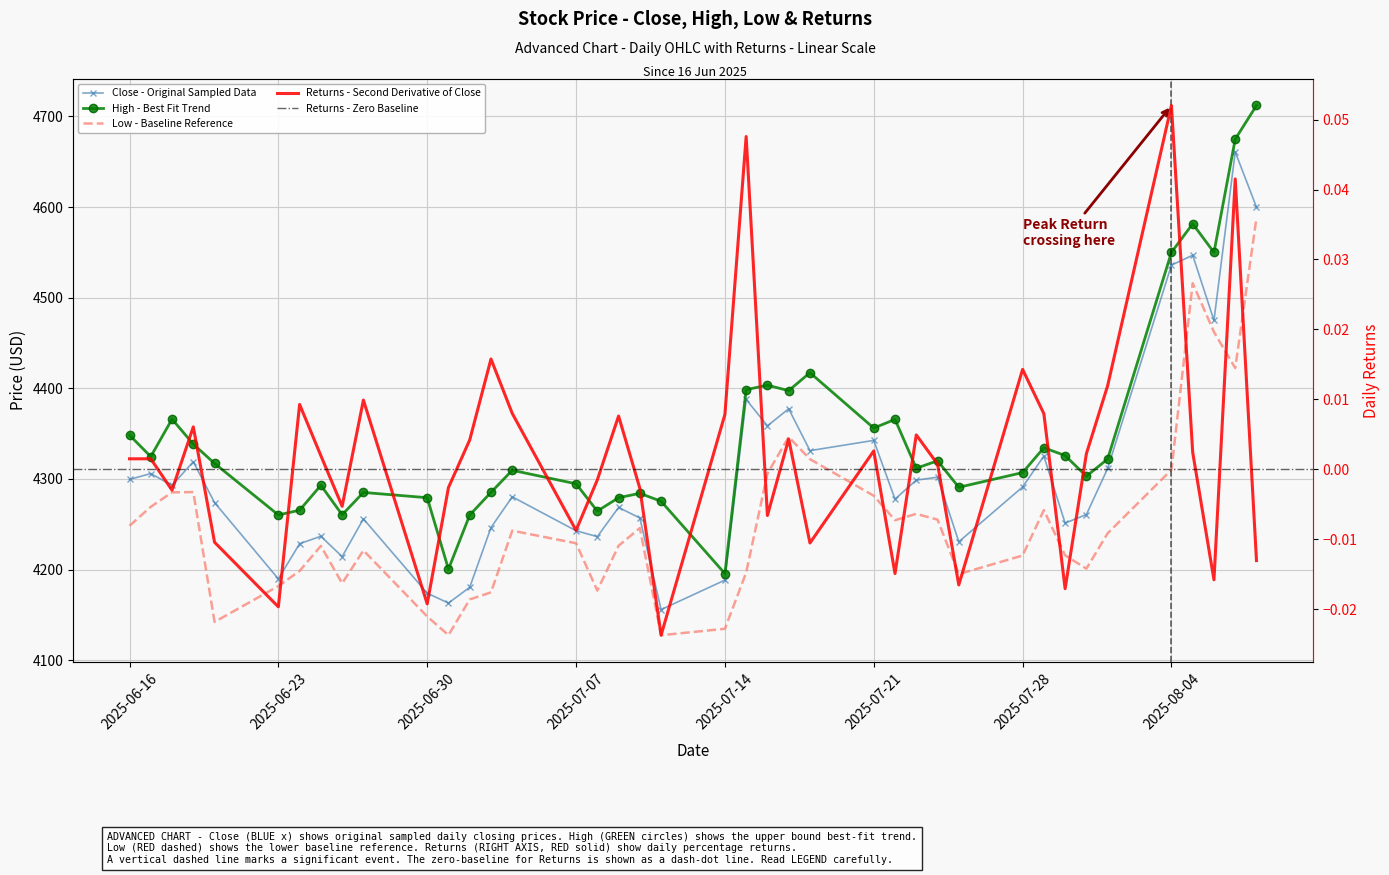

True or false: Close has a value of 2116.1 at 2025-08-08.

False